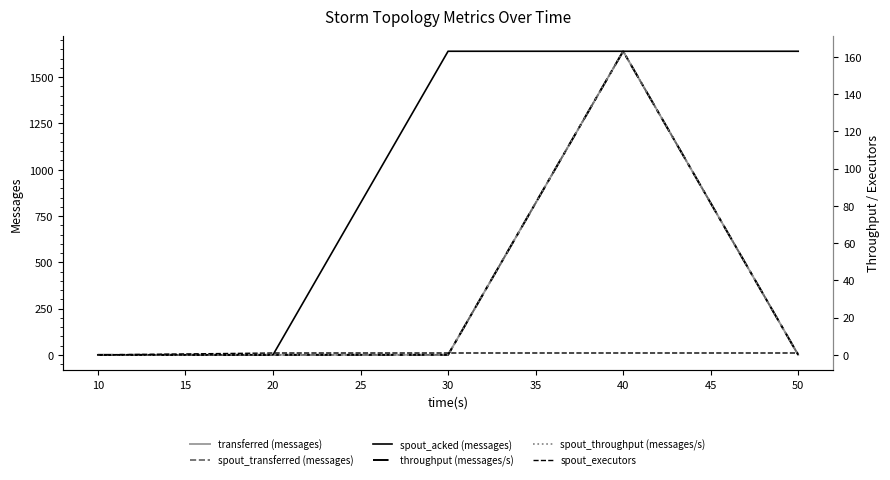

True or false: spout_acked (messages) and spout_executors cross at least once.

True